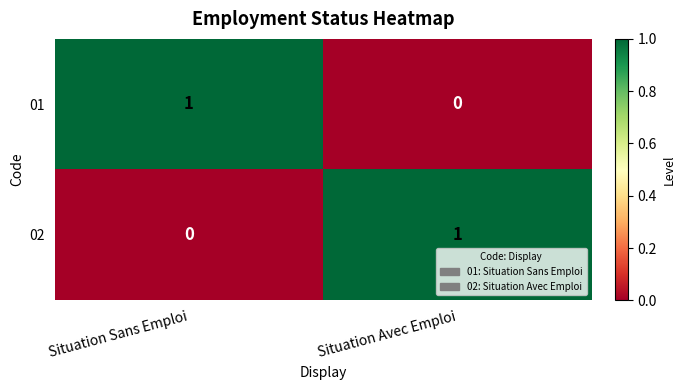

Rank the series at Situation Avec Emploi from lowest to highest value.

01, 02